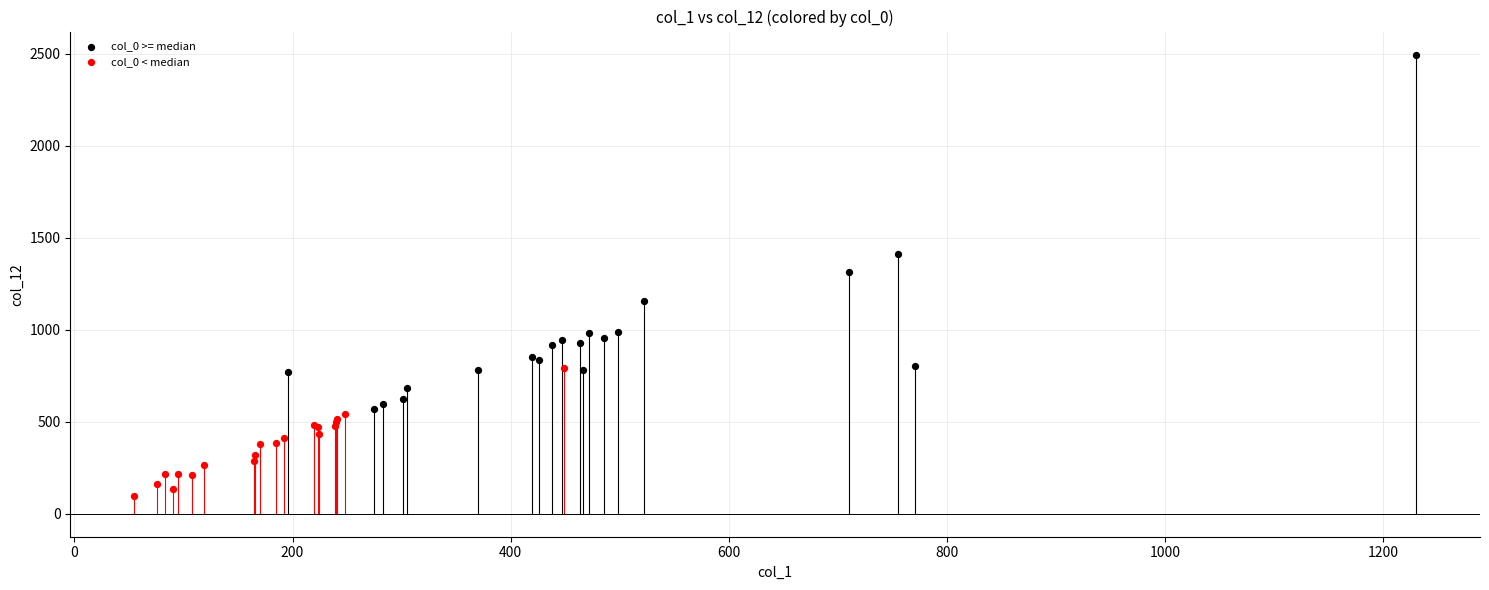

Which series has the widest spread of Y values?

col_0 >= median